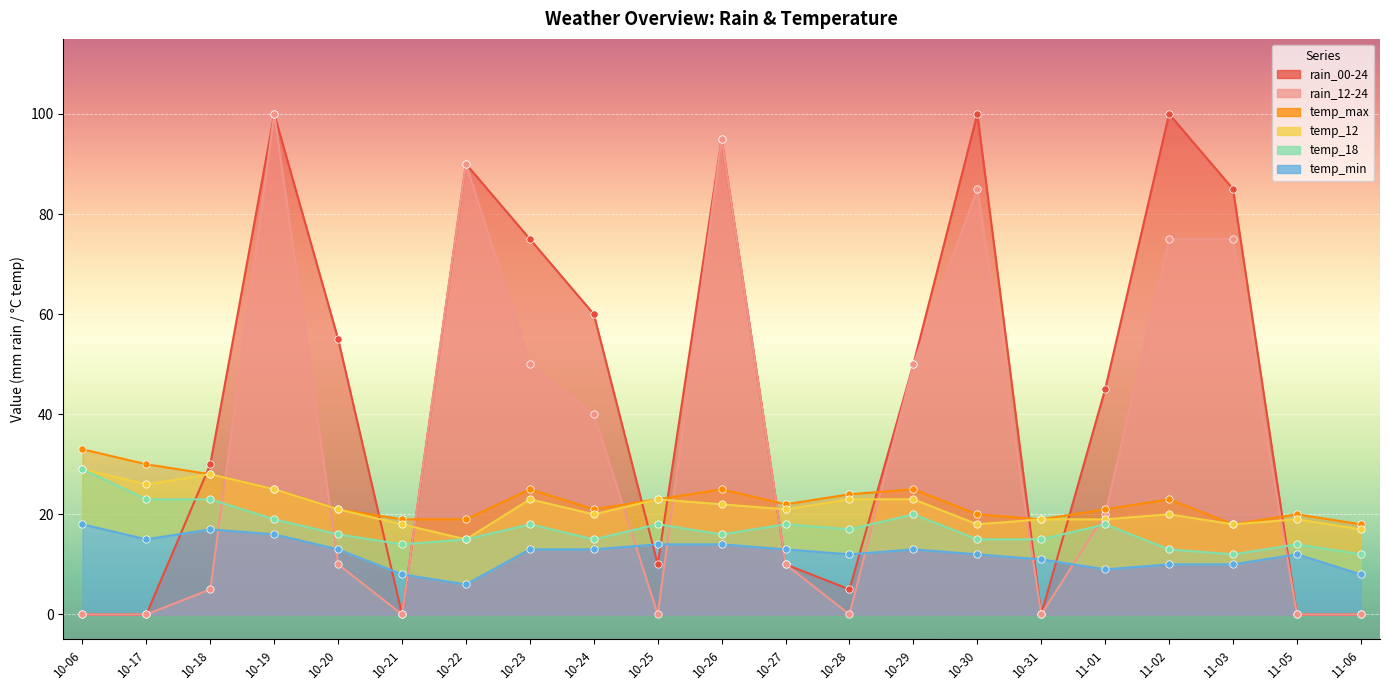

Is the value of rain_12-24 at 10-29 greater than the value of temp_12 at 10-25?

Yes